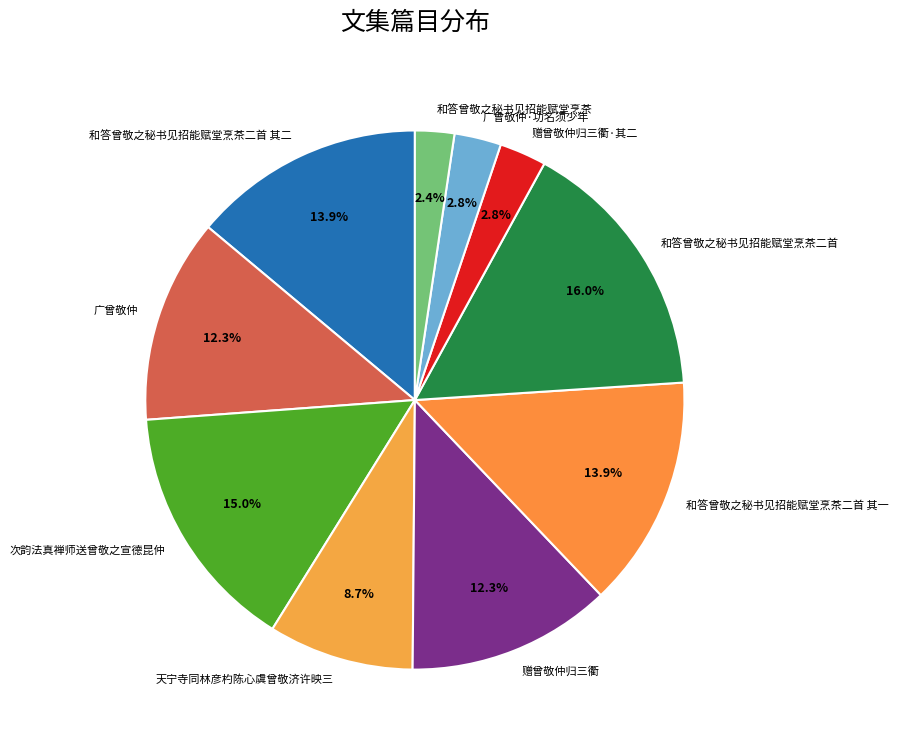

How many slices are in this pie chart?

10